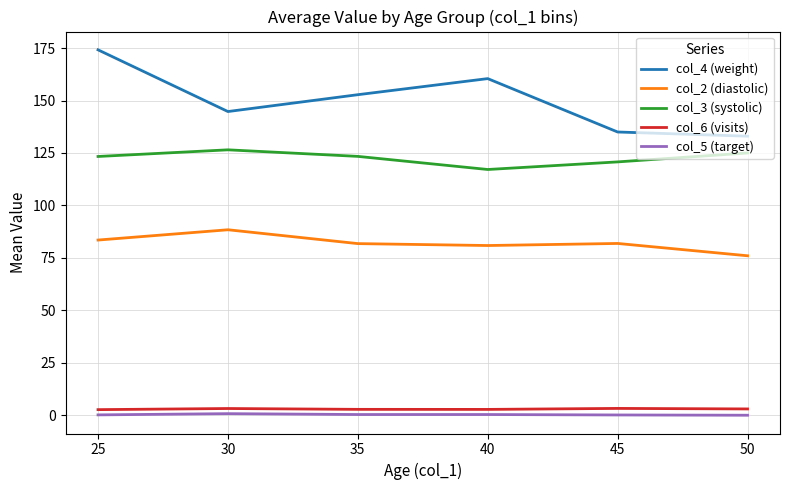

What is the greatest value displayed?

174.2